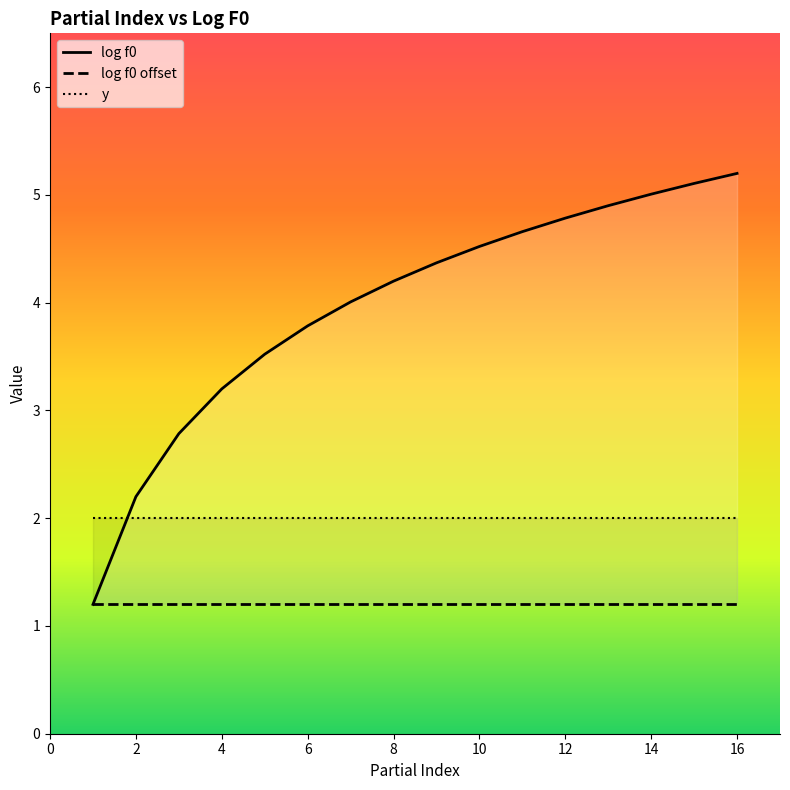

What is the approximate value of y at 12?

2.0